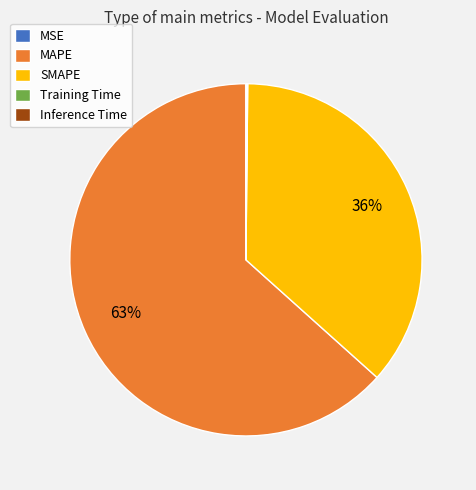

Is it true that SMAPE is 36% of the pie?

True